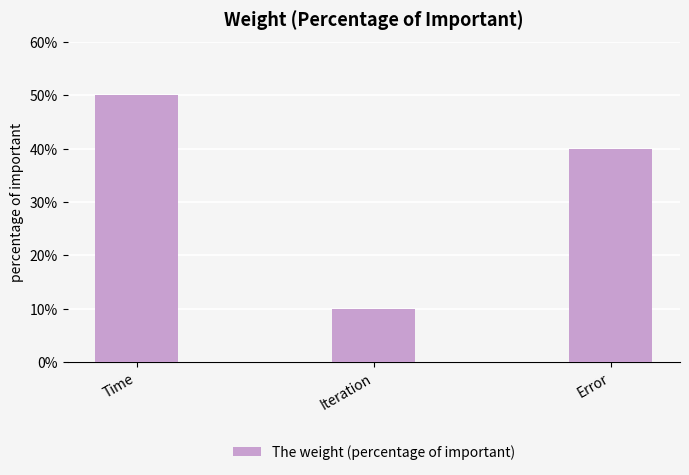

At which label is the value closest to 0?

Iteration